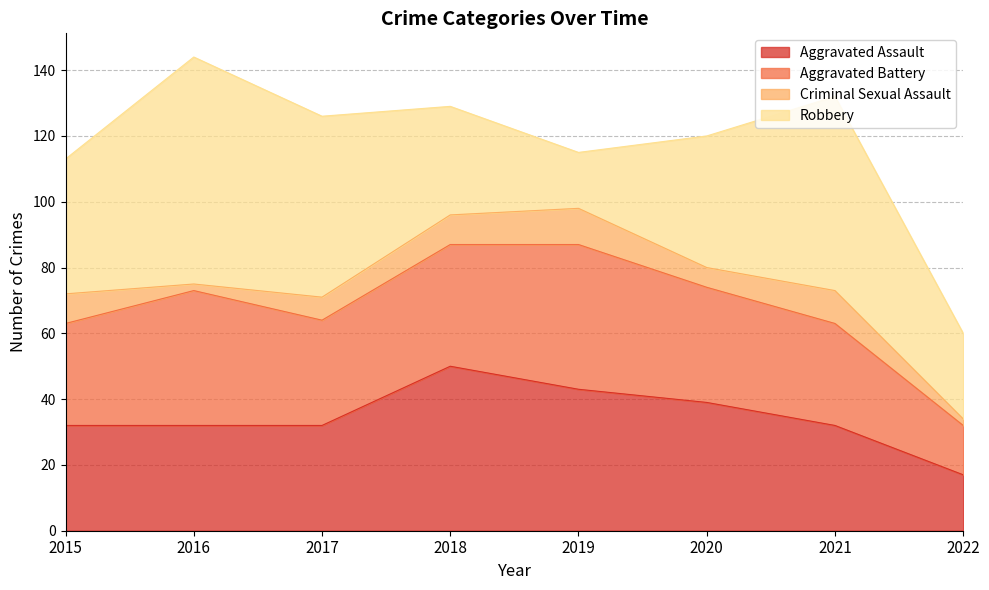

Read the Robbery value at 2020.

40